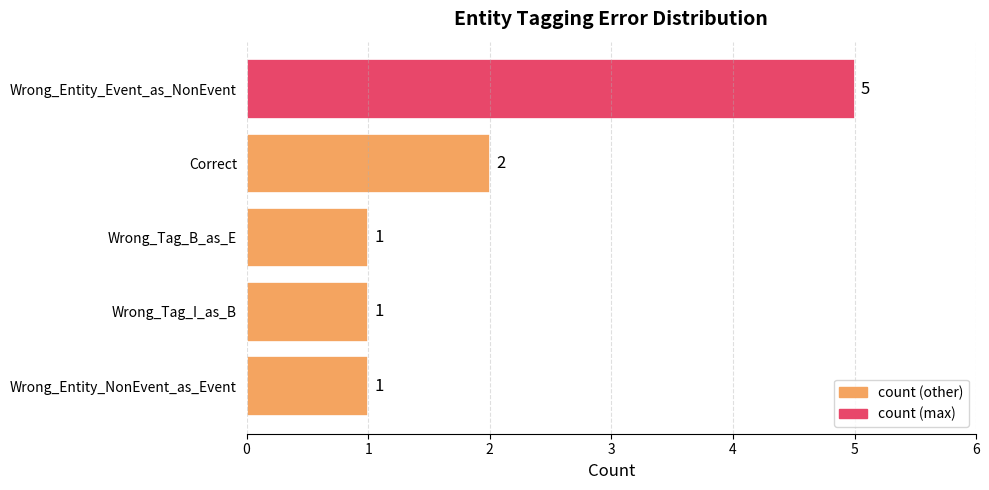

What is the value of the 5th bar from the top?

1